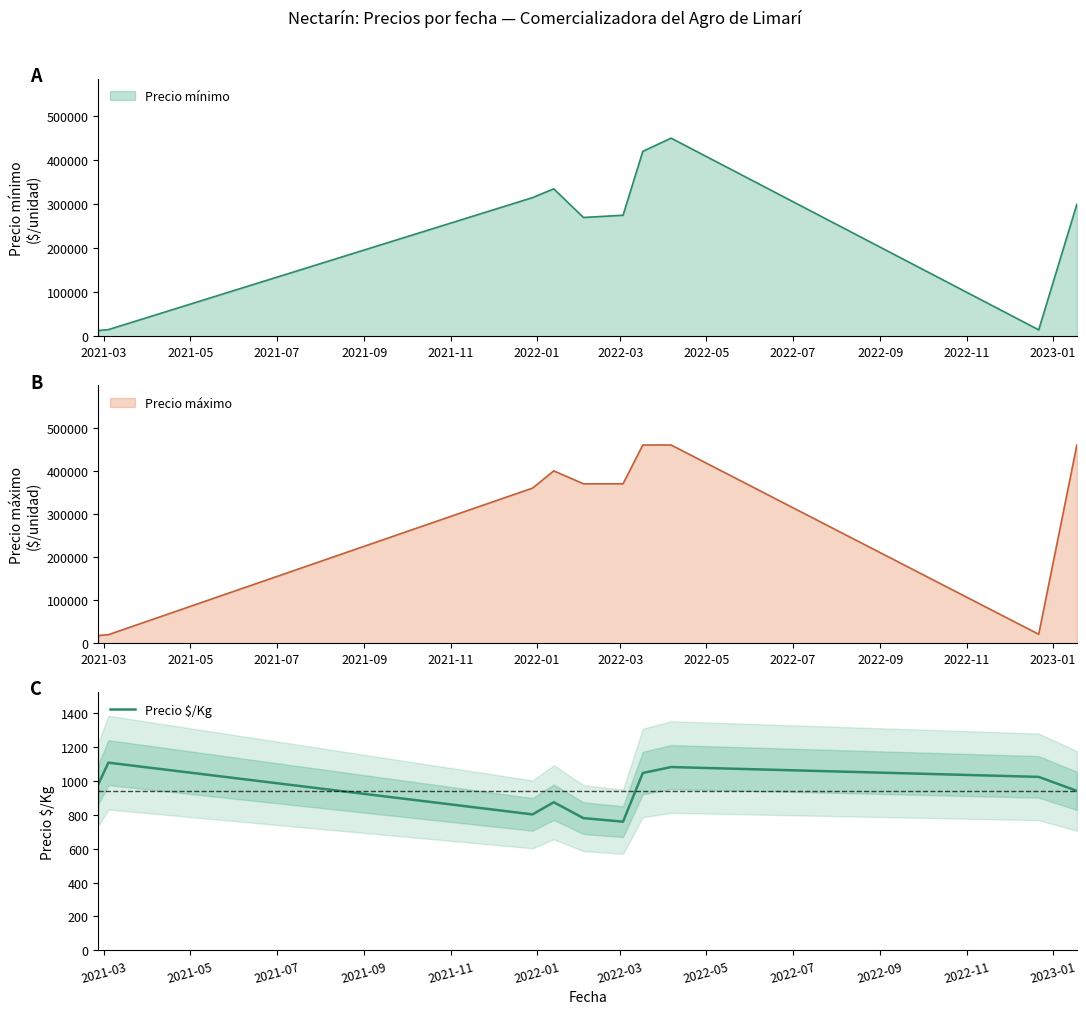

What is the difference between the maximum and minimum values?

349